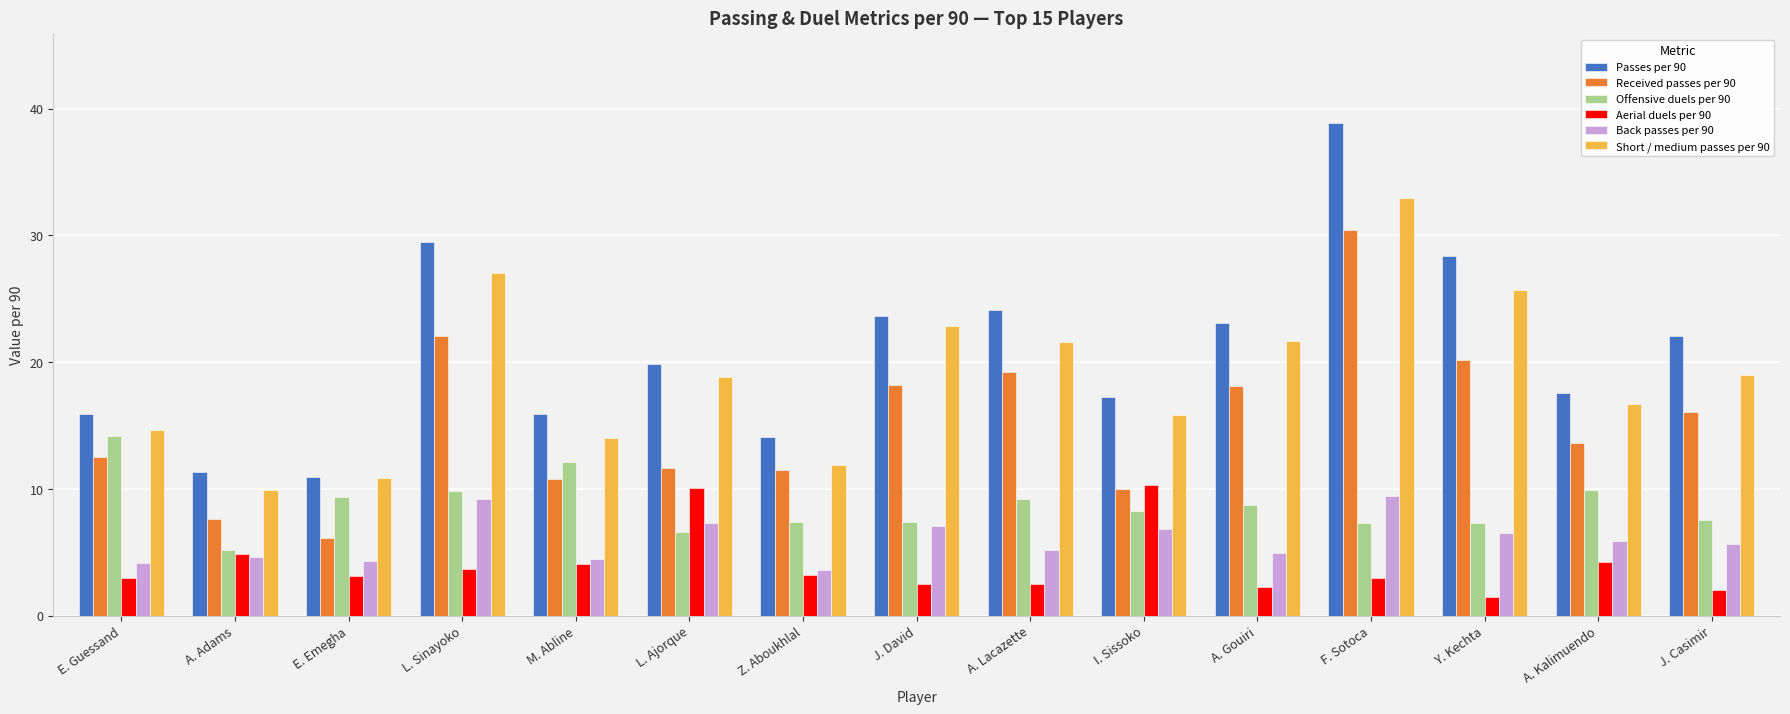

At which category is the sum across all series the highest?

F. Sotoca